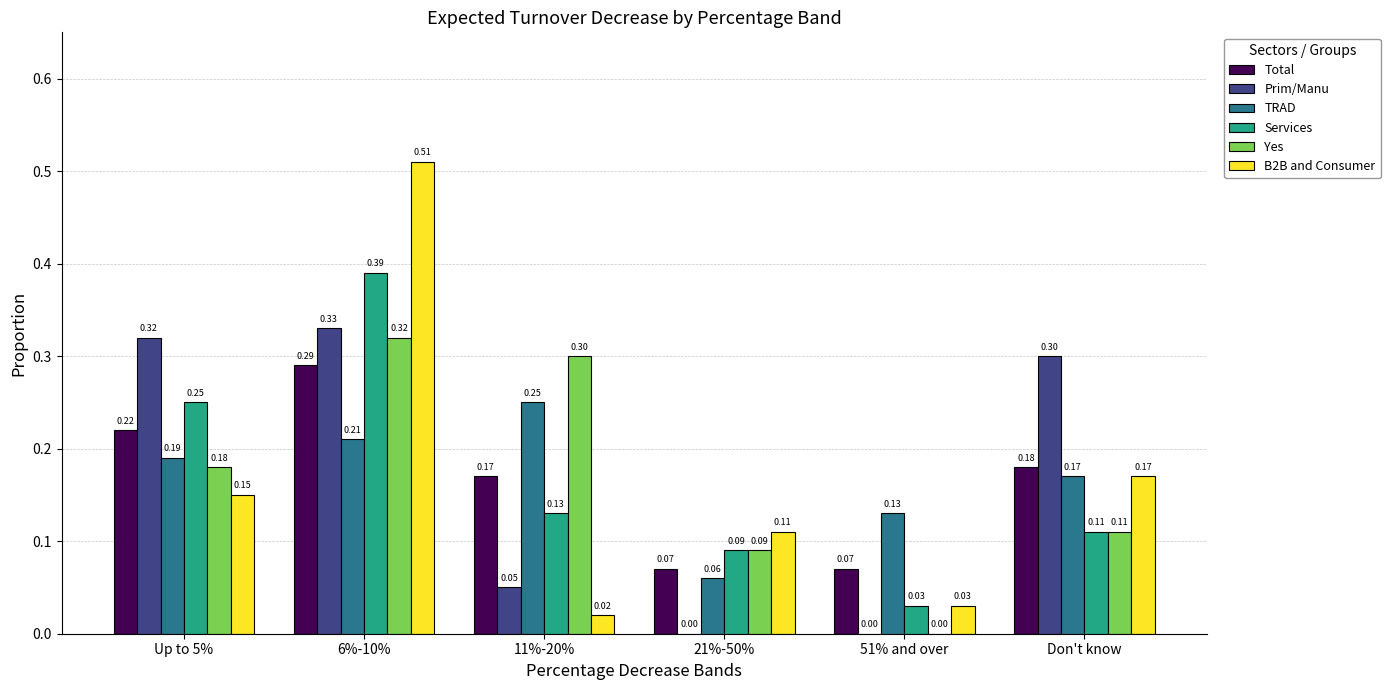

What is the sum of all Total values?

1.0